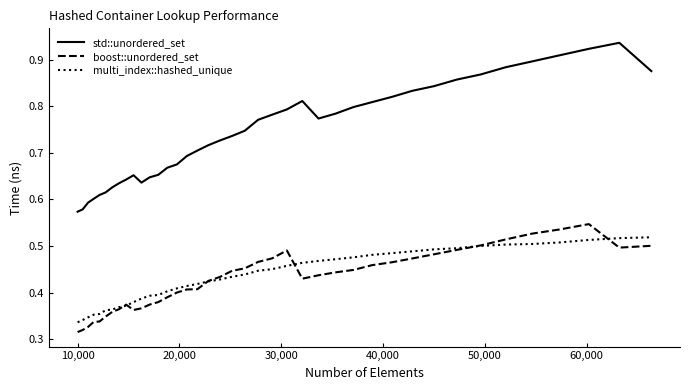

True or false: boost::unordered_set has more than 1 interior local peaks.

True